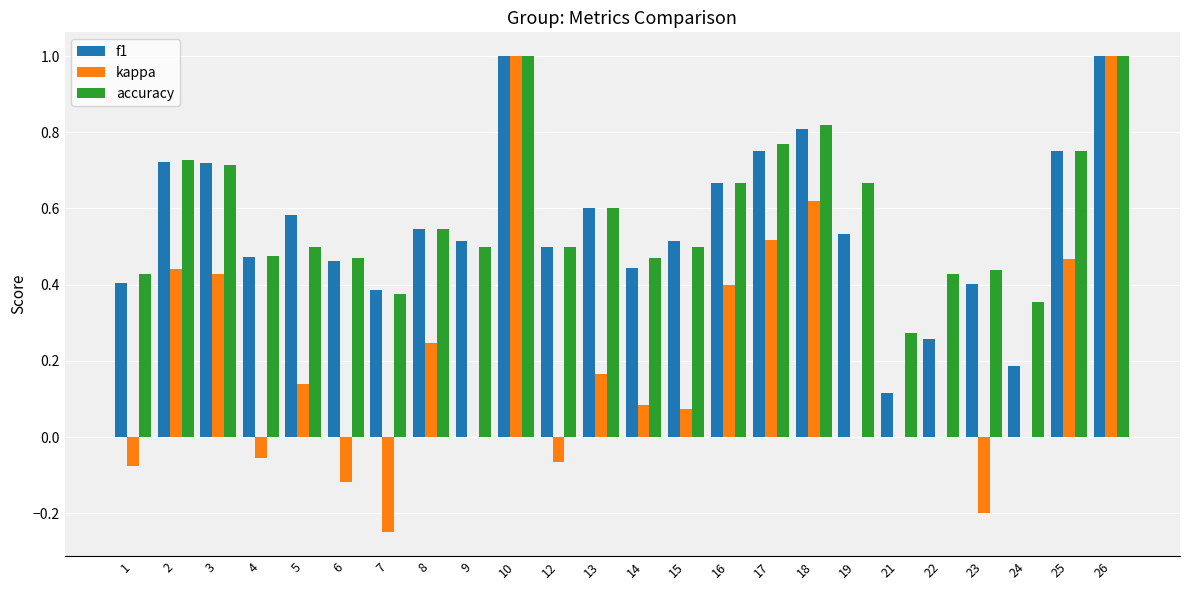

What is the sum of the f1 values at 14 and 2?

1.2